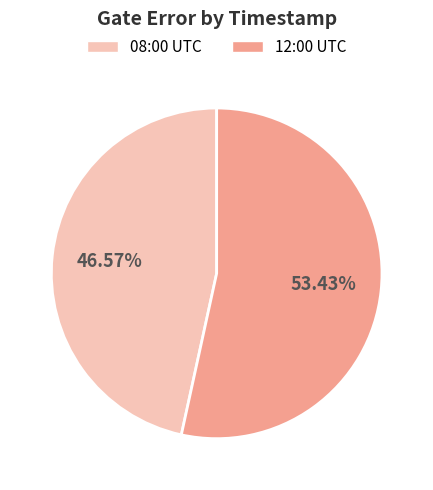

What is the majority slice?

12:00 UTC